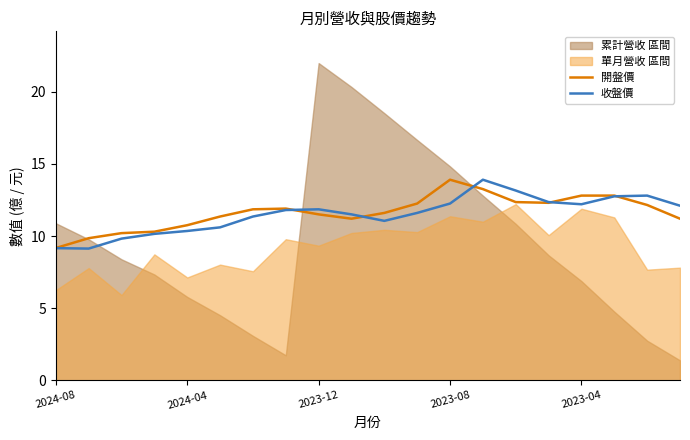

At which label does 開盤價 reach its minimum?

2024-08